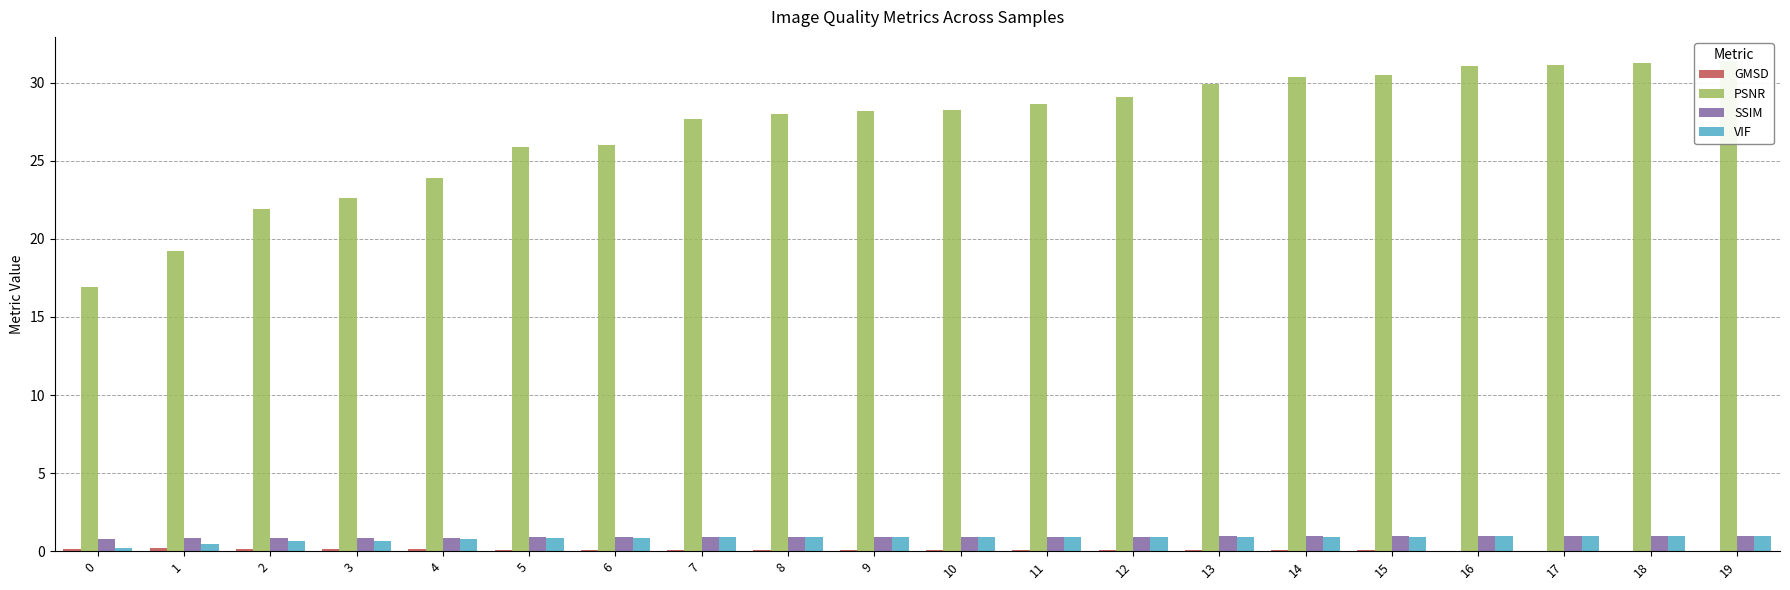

Between 19 and 3, which is larger?

3